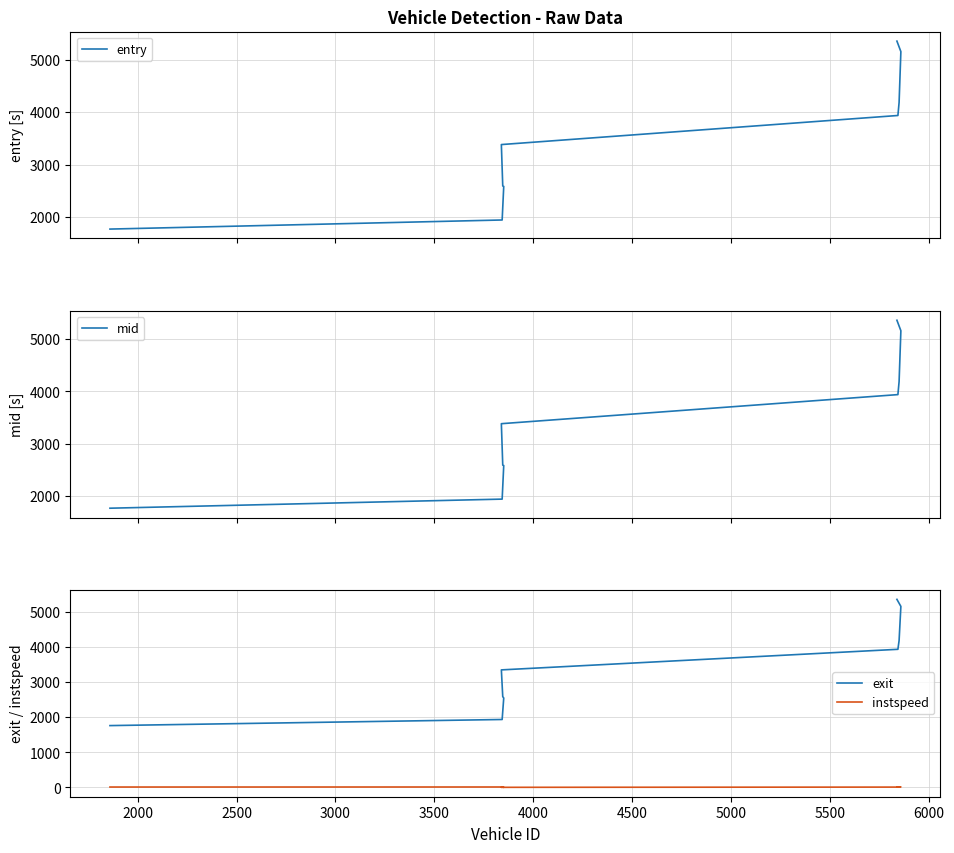

Is the value of entry at 1500 greater than the value of instspeed at 3000?

Yes